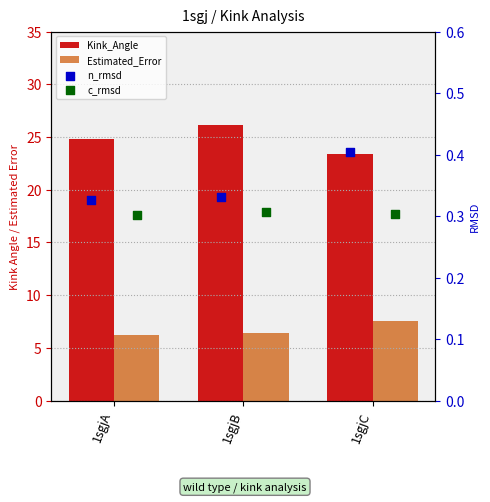

Which series contains the highest Y value?

Kink_Angle